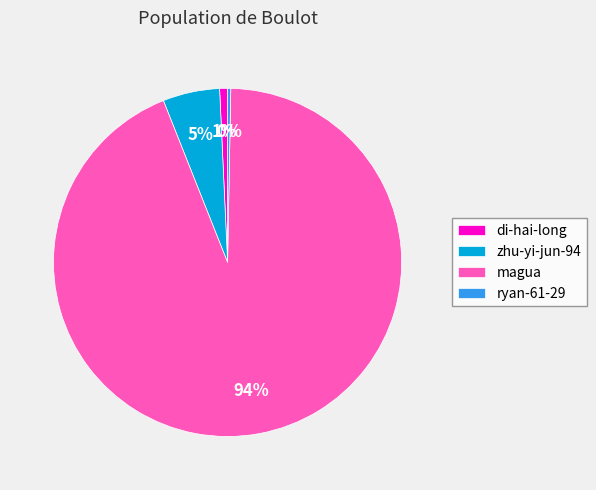

The magua slice represents 99% of the pie. True or false?

False